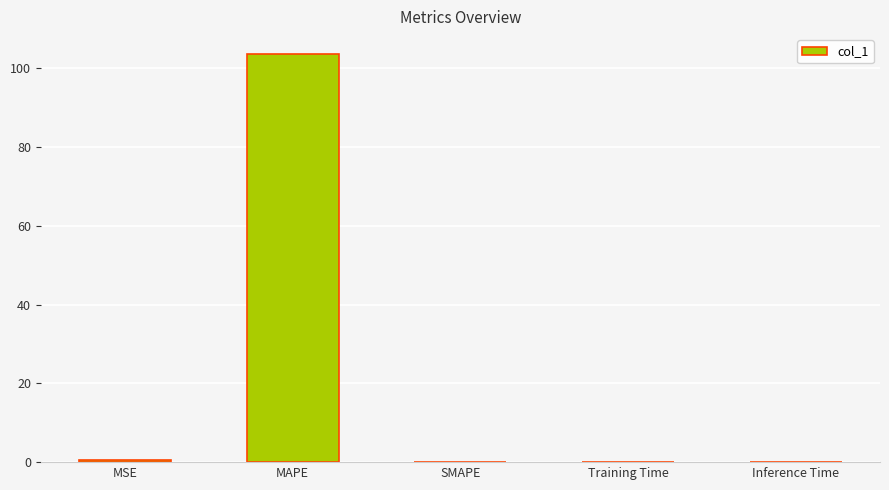

The chart shows a value of 0.0 at Training Time. True or false?

True